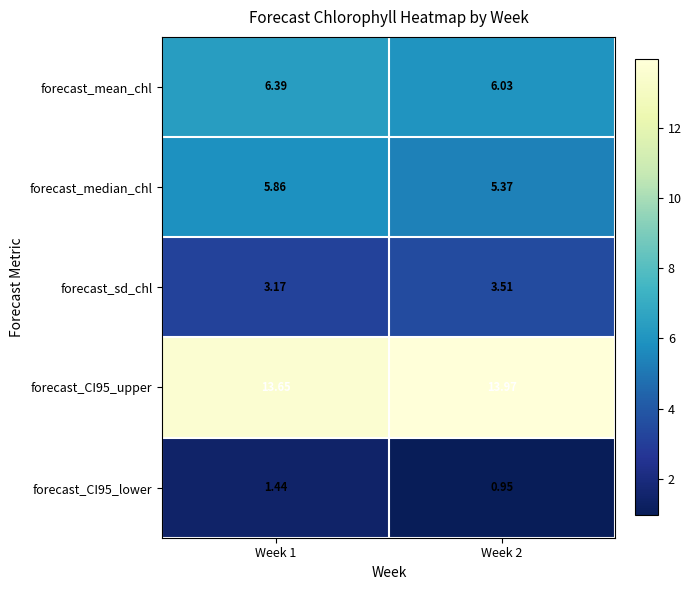

Rank the series at Week 1 from highest to lowest value.

forecast_CI95_upper, forecast_mean_chl, forecast_median_chl, forecast_sd_chl, forecast_CI95_lower